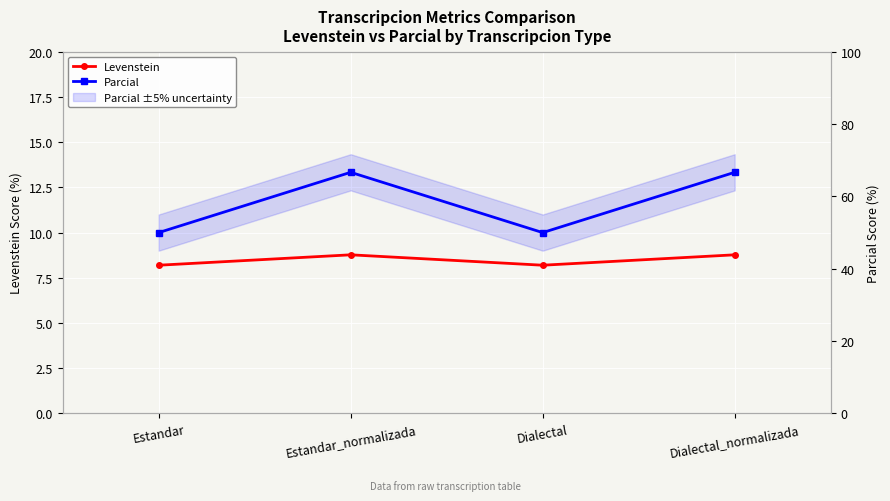

What position from the right is Dialectal?

2